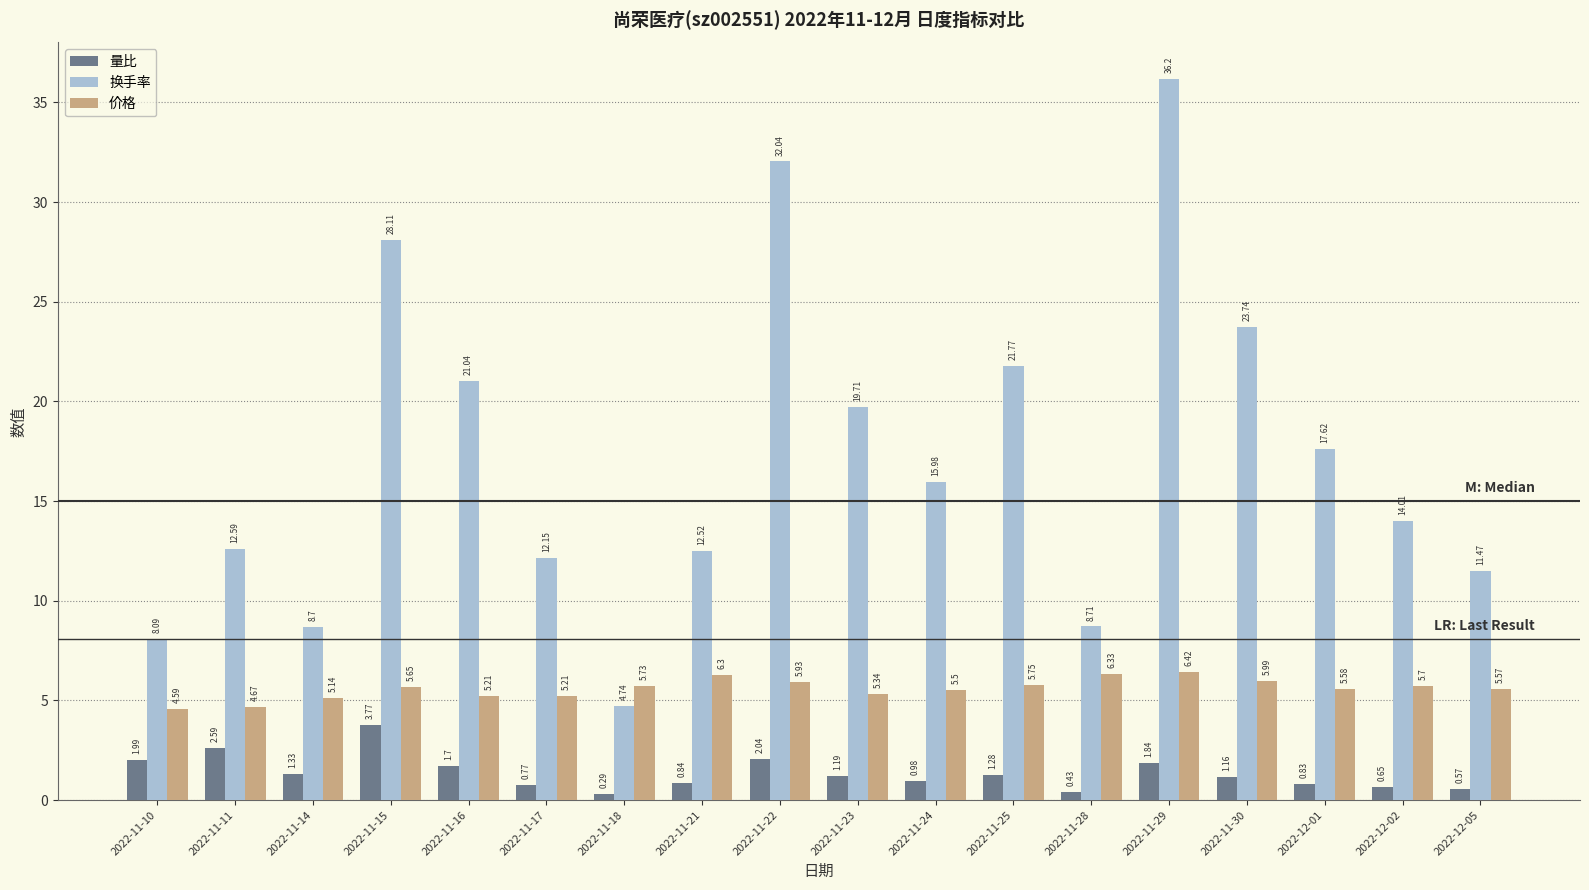

What is the sum of all 换手率 values?

309.2